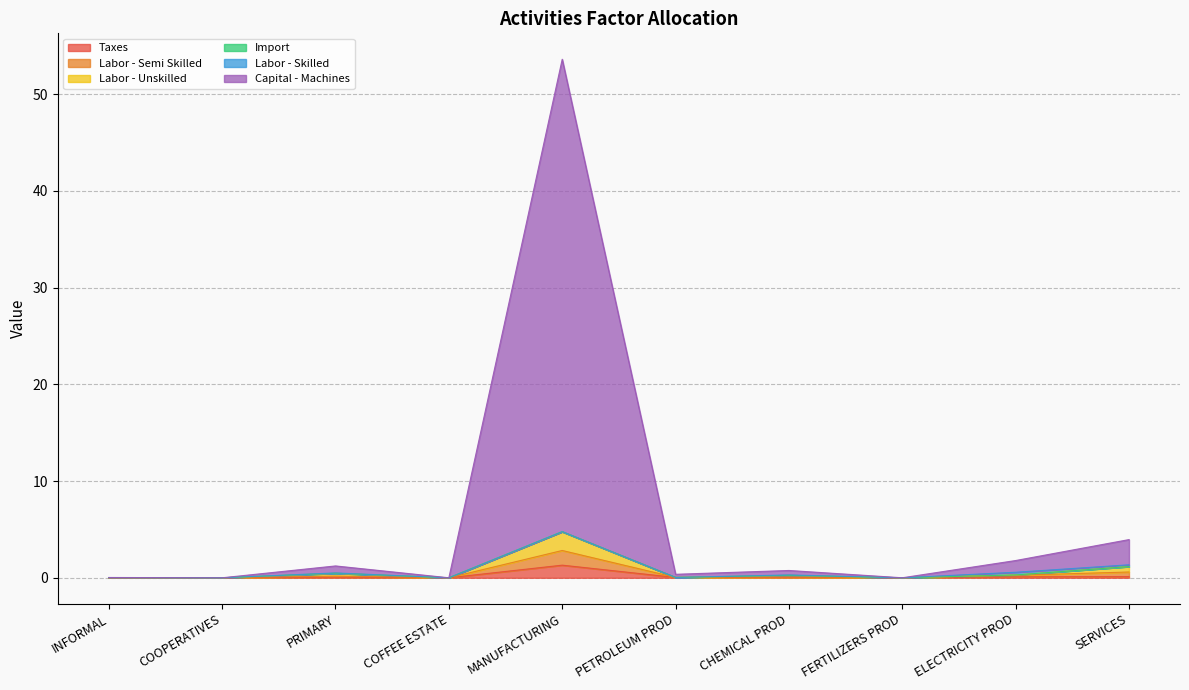

At which category is the sum across all series the highest?

MANUFACTURING